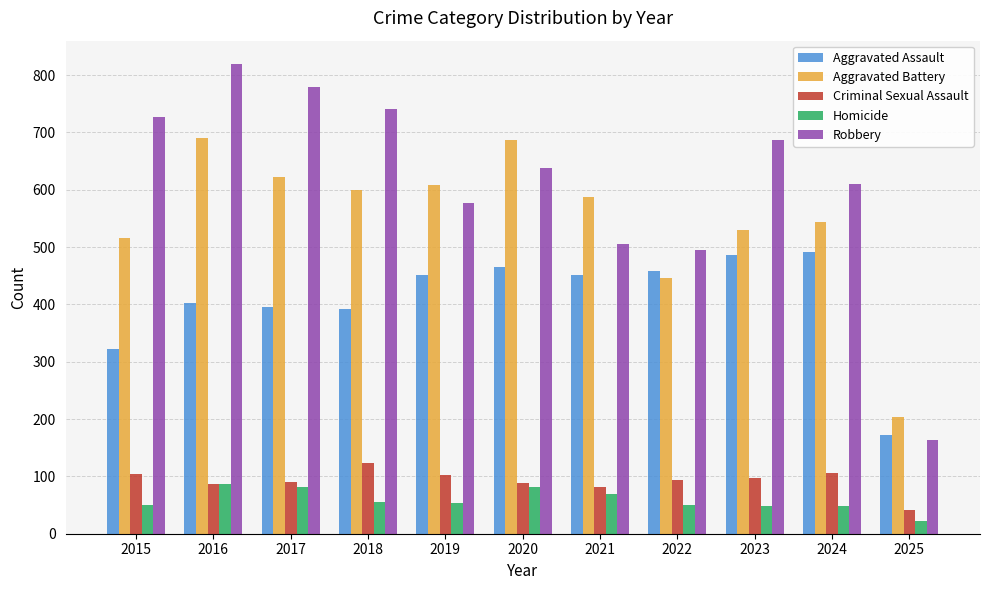

What is the difference between the maximum and minimum values in the Criminal Sexual Assault series?

81